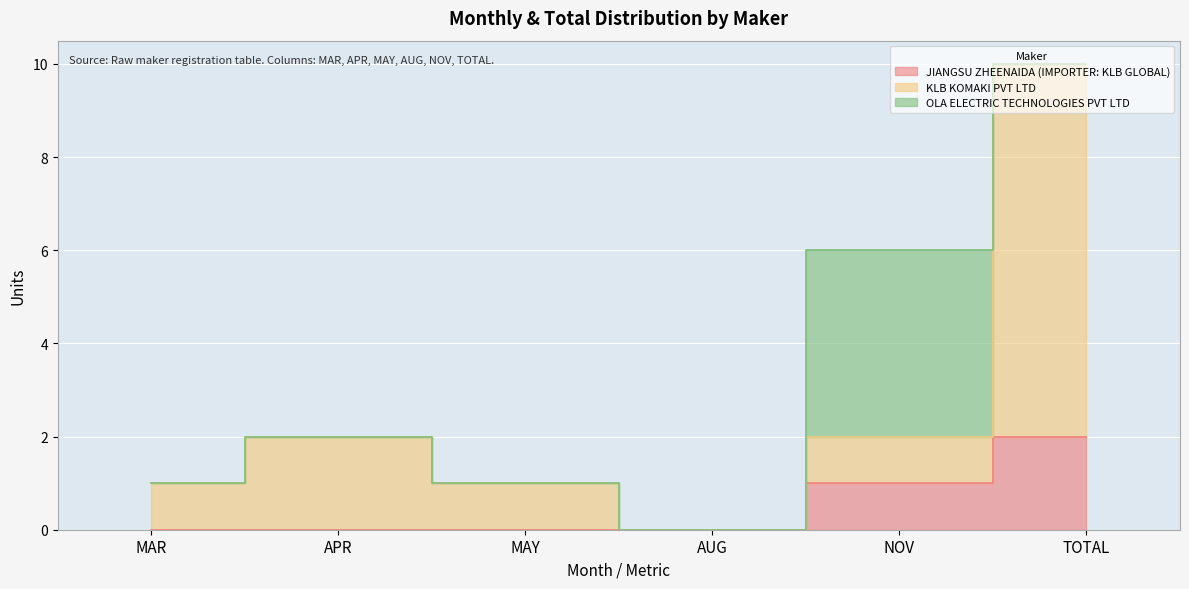

At which category does the chart reach its peak across all series?

TOTAL